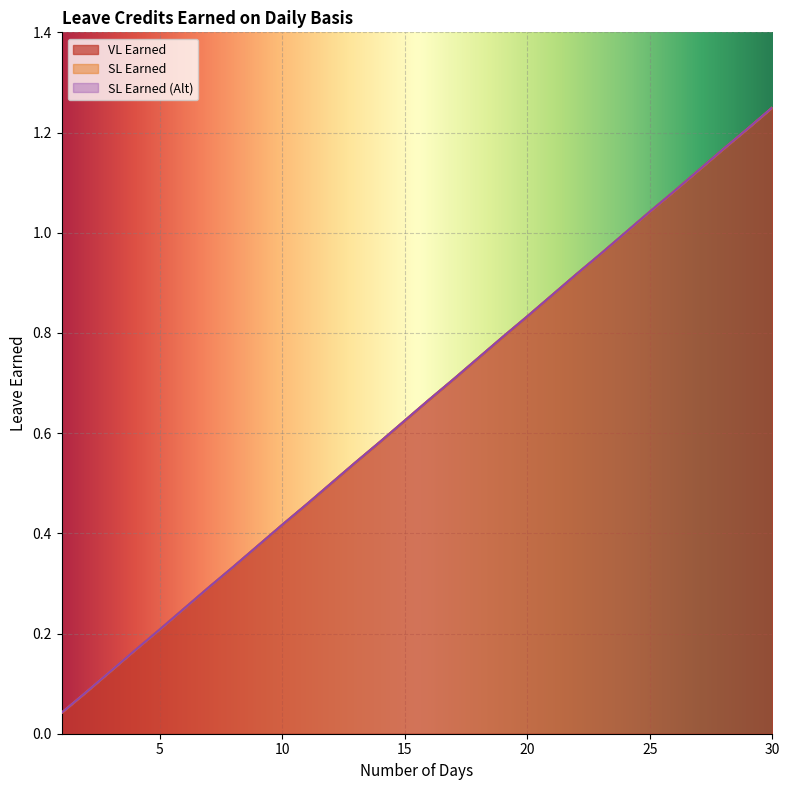

True or false: SL Earned and SL Earned (Alt) intersect in this chart.

False